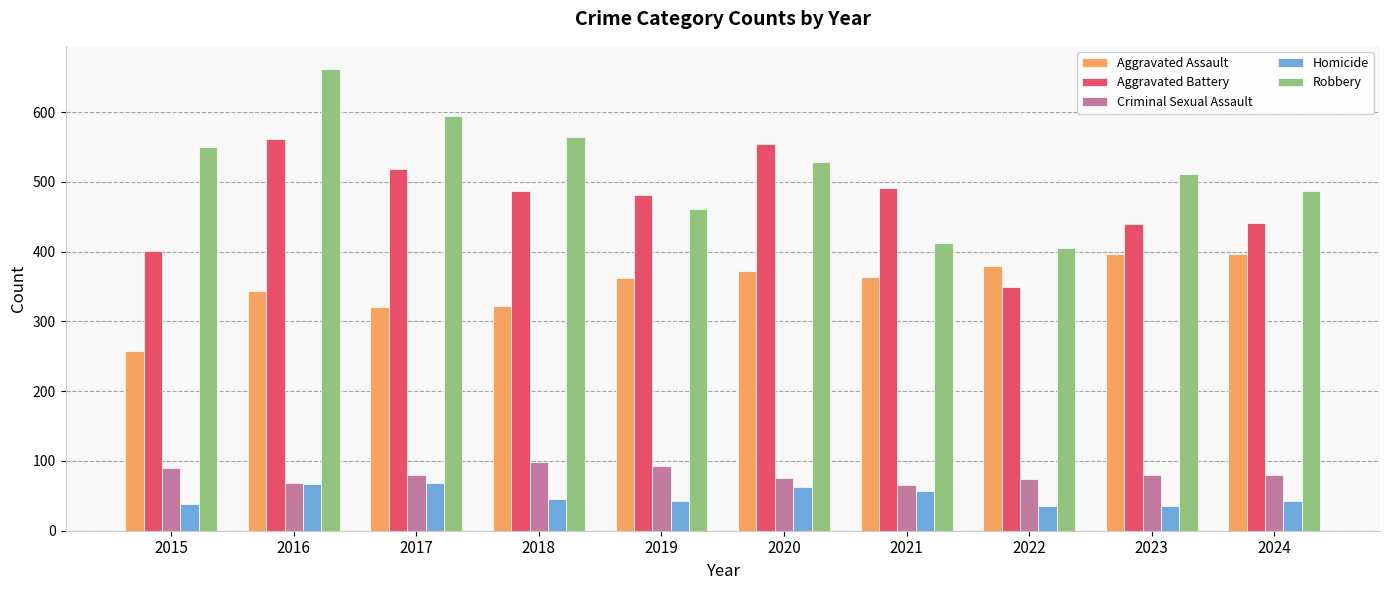

Count the number of data series in this chart.

5